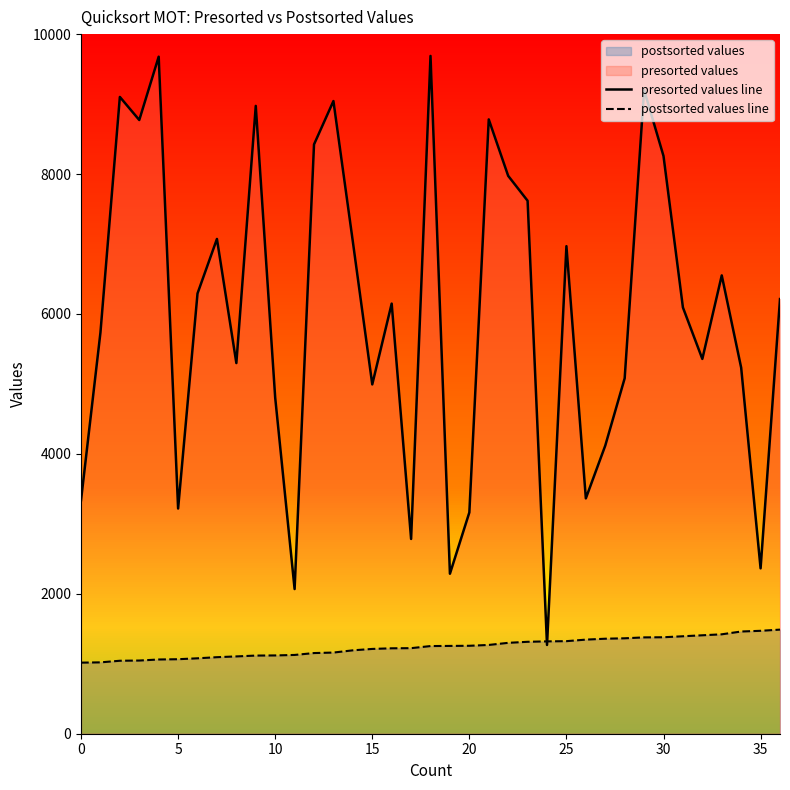

Which series has the widest spread of values?

presorted values line